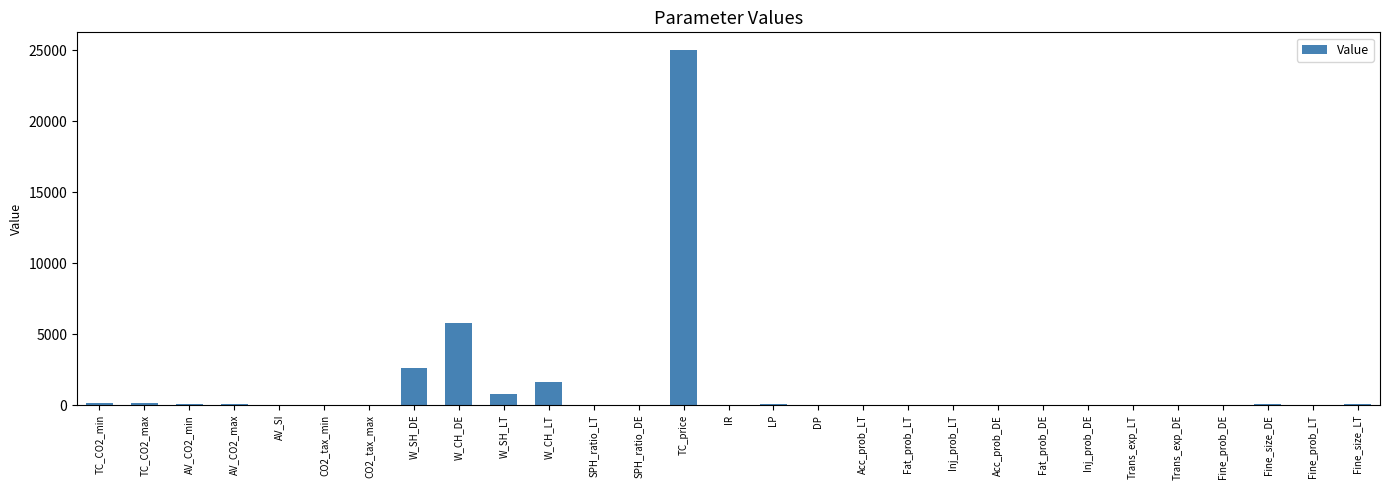

Where is the data nearest to the value 12500?

W_CH_DE